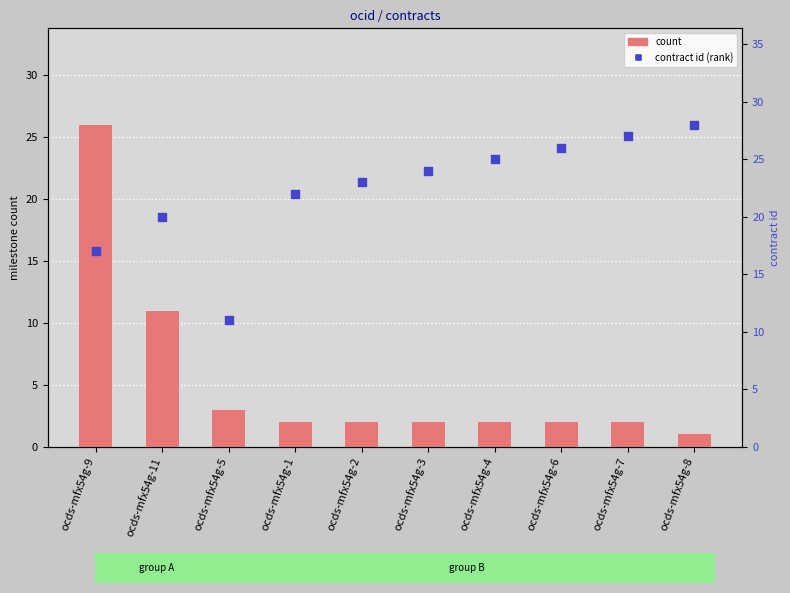

At which category is the sum across all series the highest?

ocds-mfx54g-9